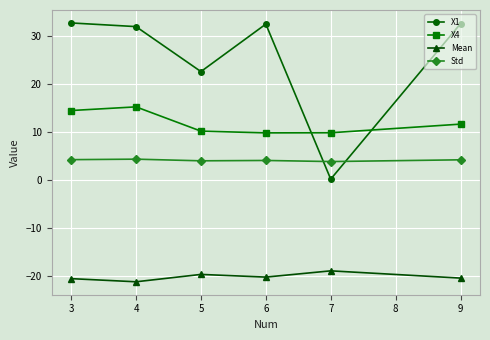

What is the sum of all X4 values?

71.2